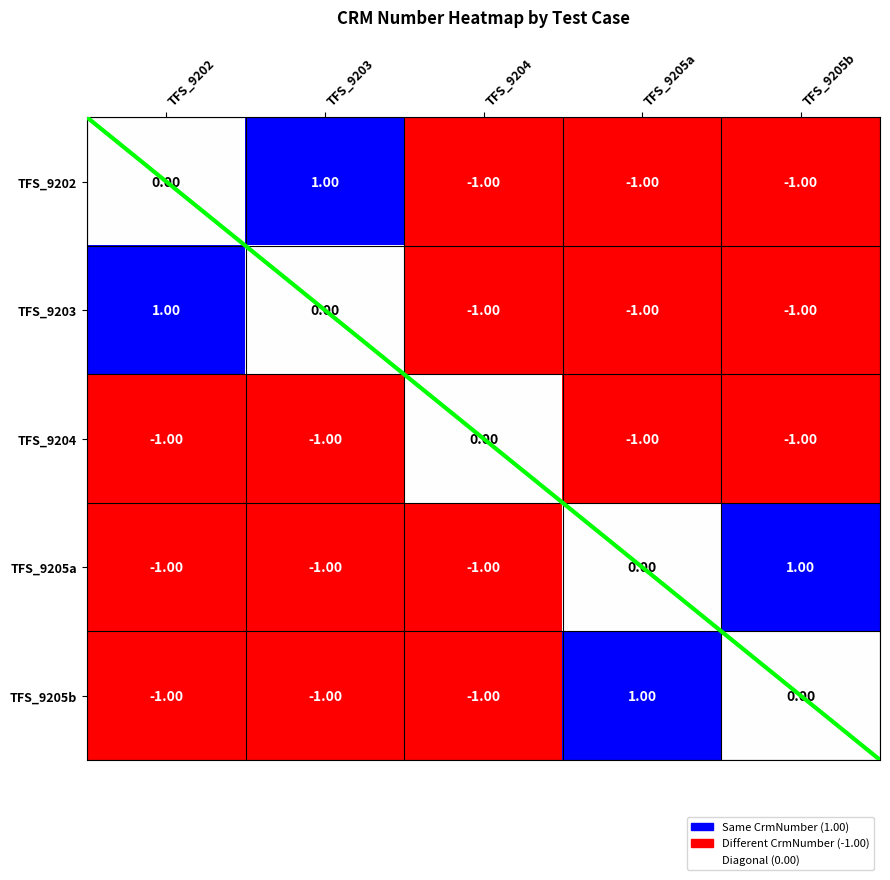

What is the difference between the TFS_9205b values at TFS_9205a and TFS_9204?

2